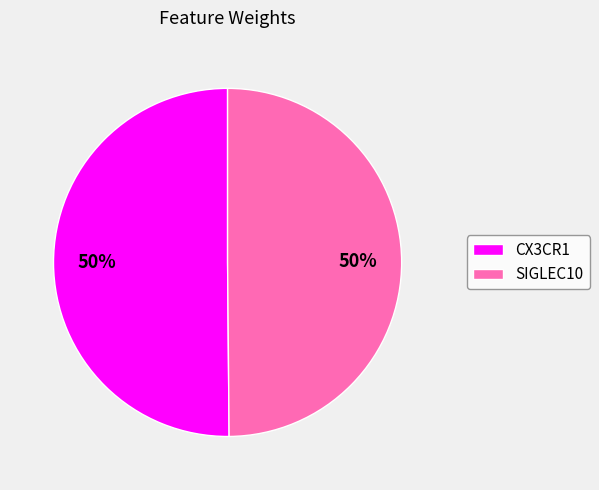

Count the number of slices in the pie.

2